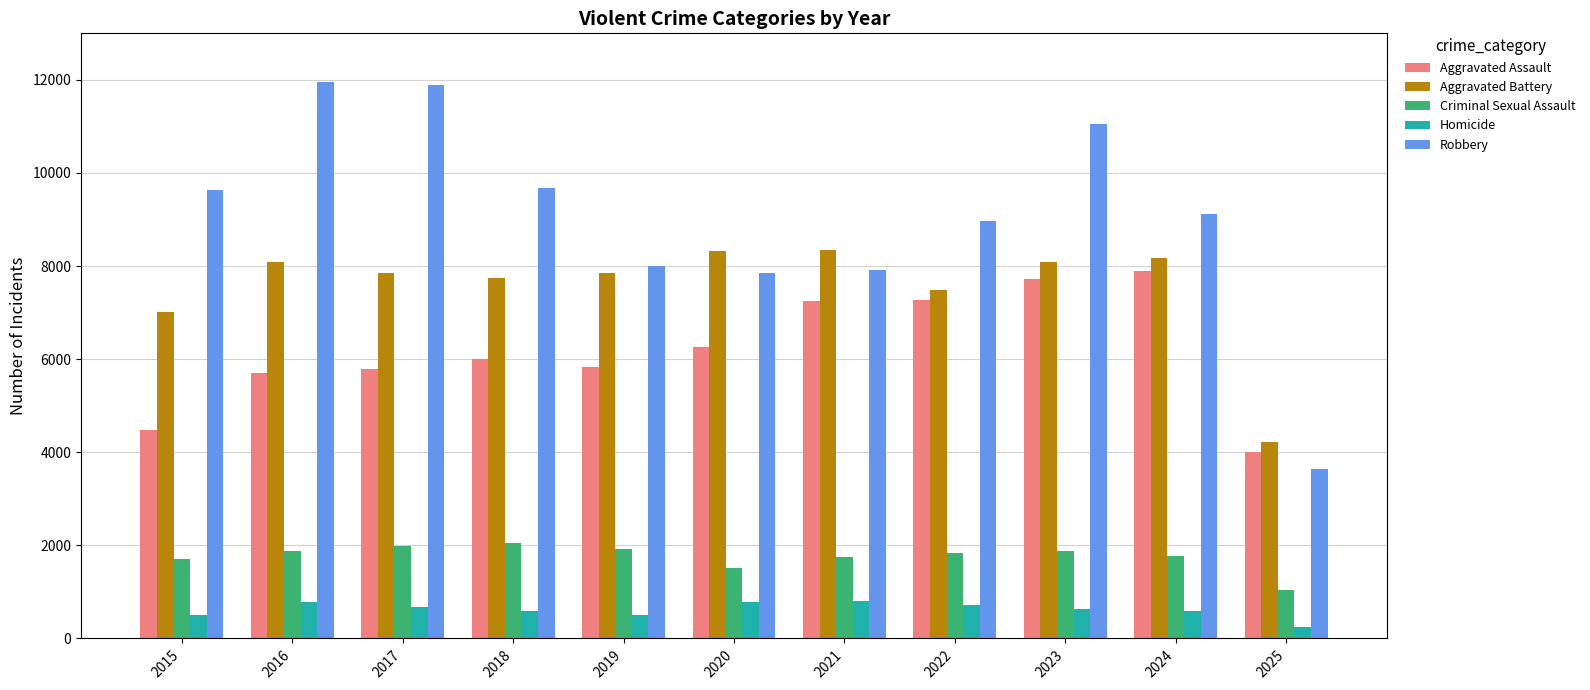

What is the difference between the Robbery values at 2022 and 2020?

1109